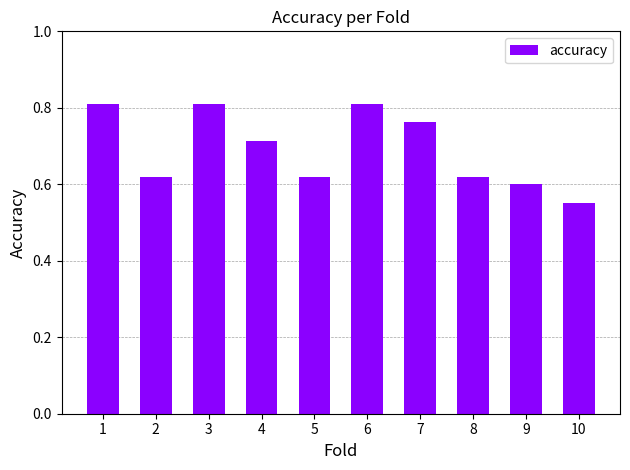

How many distinct data groups are displayed?

1